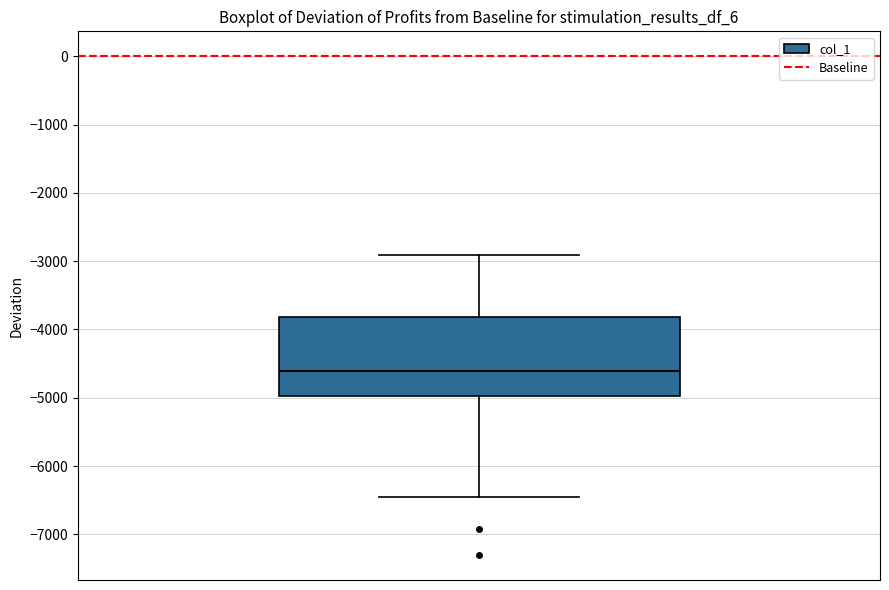

Transcribe this box plot: give where the median line is, the range the box spans, and where the two whiskers end, as read against the y-axis. The values are not printed on the chart, so give them approximately, as read against the axis.

median -4600, box -5000 to -3800, whiskers -6500 to -2900